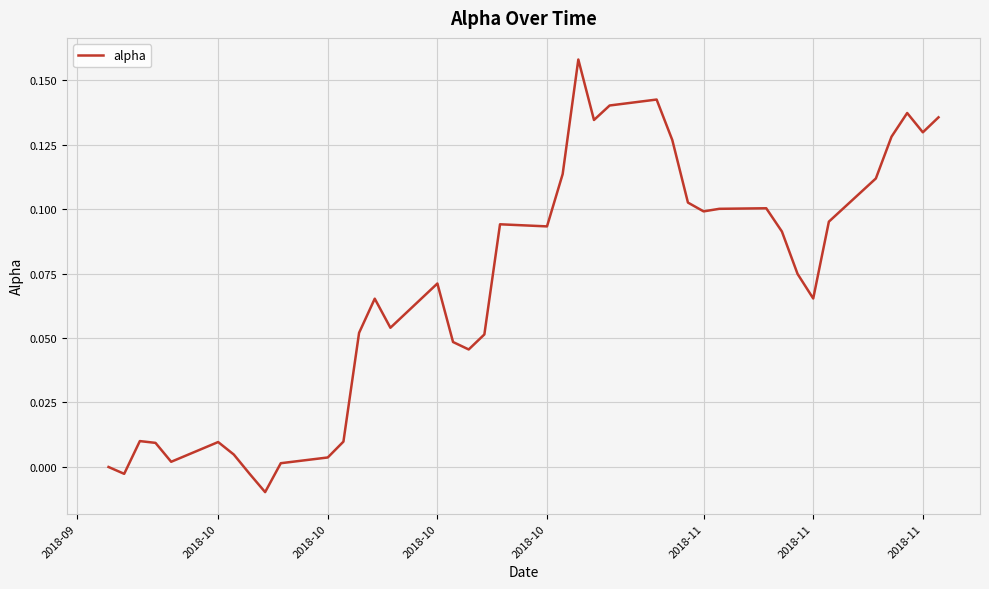

Does the chart display data point markers on the line(s)?

No